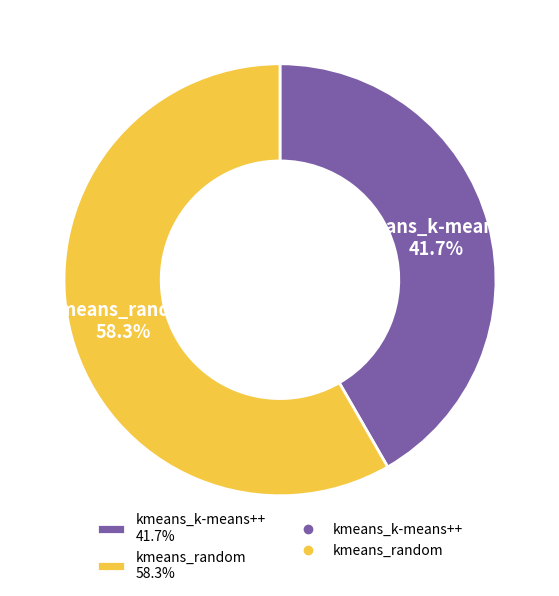

To the nearest percent, what is the average slice percentage?

50%